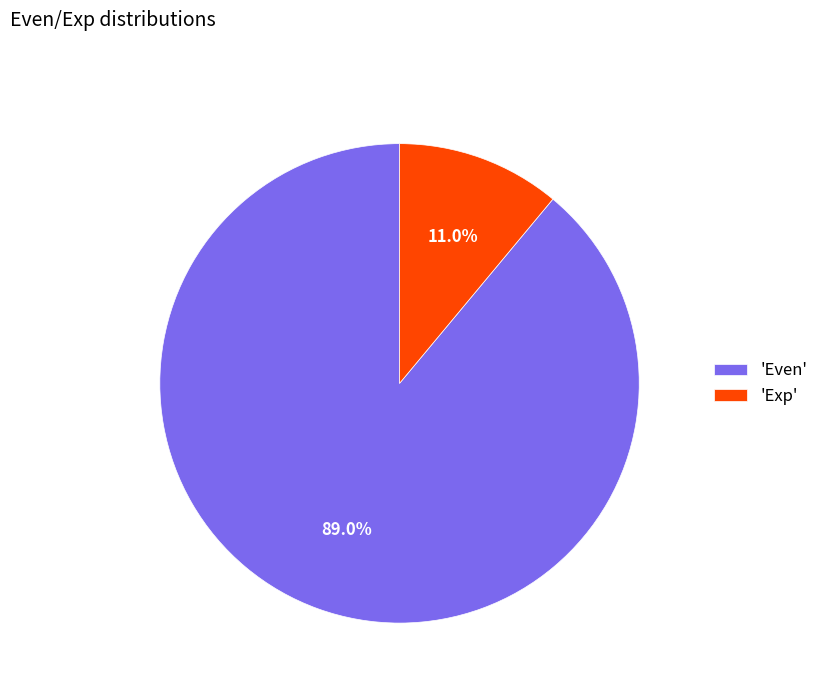

Is there a majority slice in this chart?

Yes